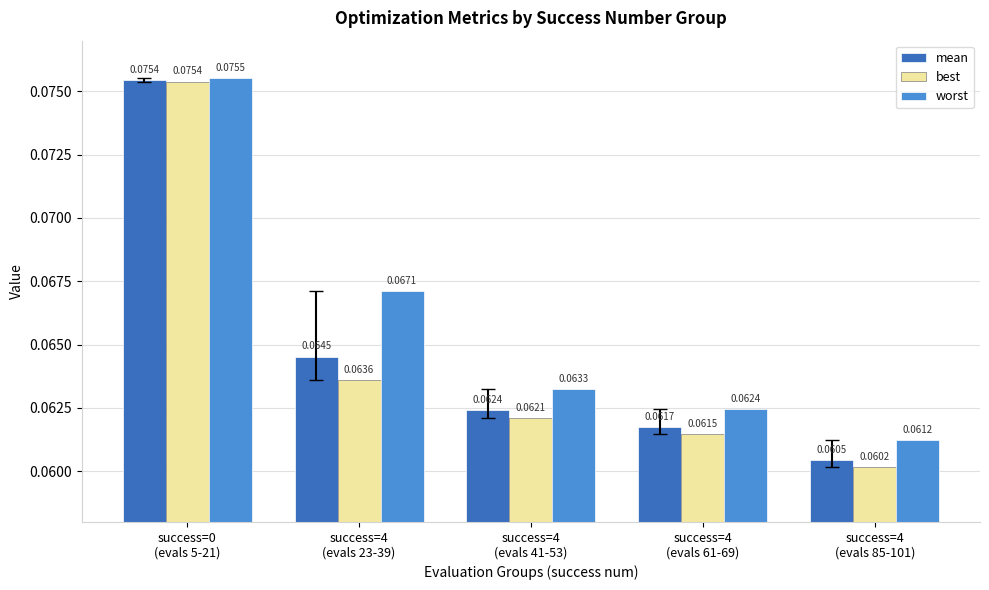

What is the sum of all mean values?

0.3